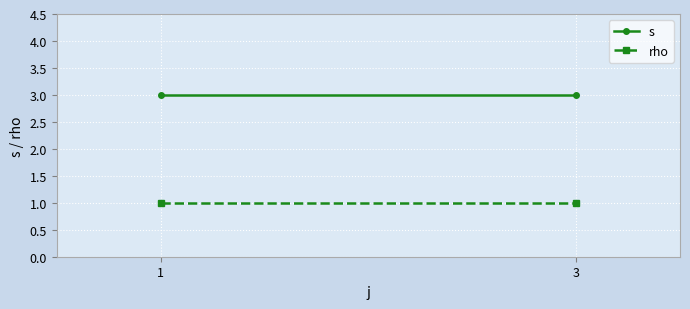

What is the highest value of the s series?

3